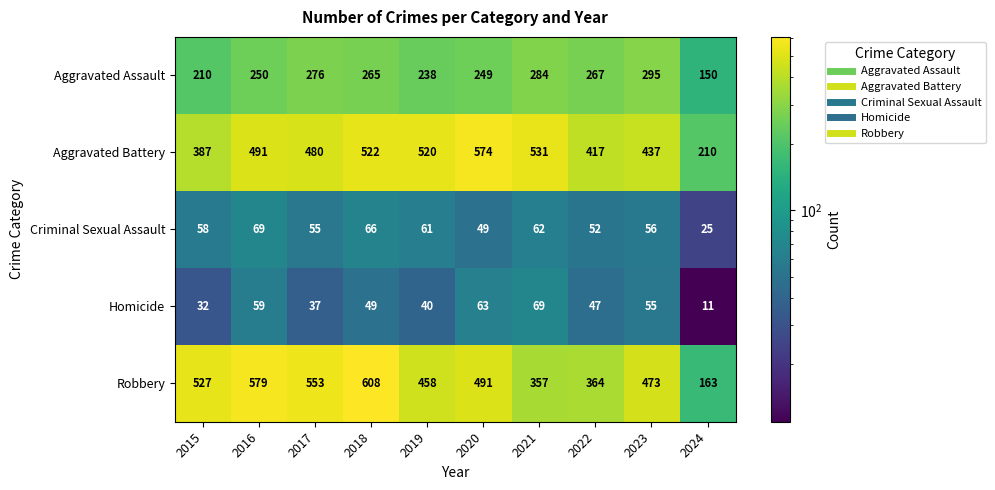

What is the sum of the Aggravated Battery values at 2024 and 2015?

597